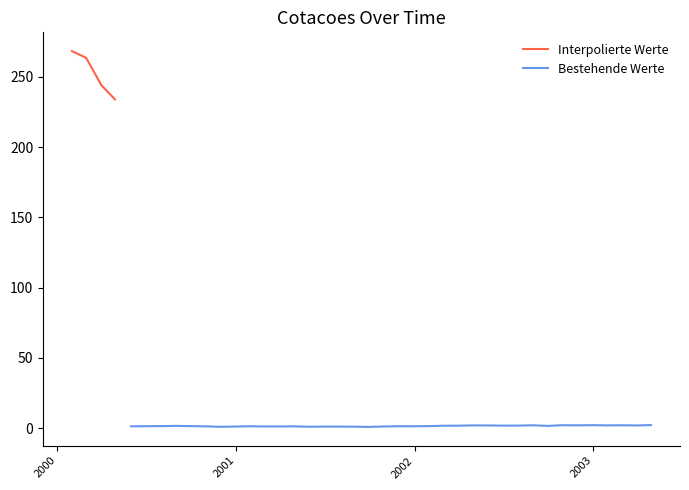

What is the approximate value at 2000-05-31?

1.3